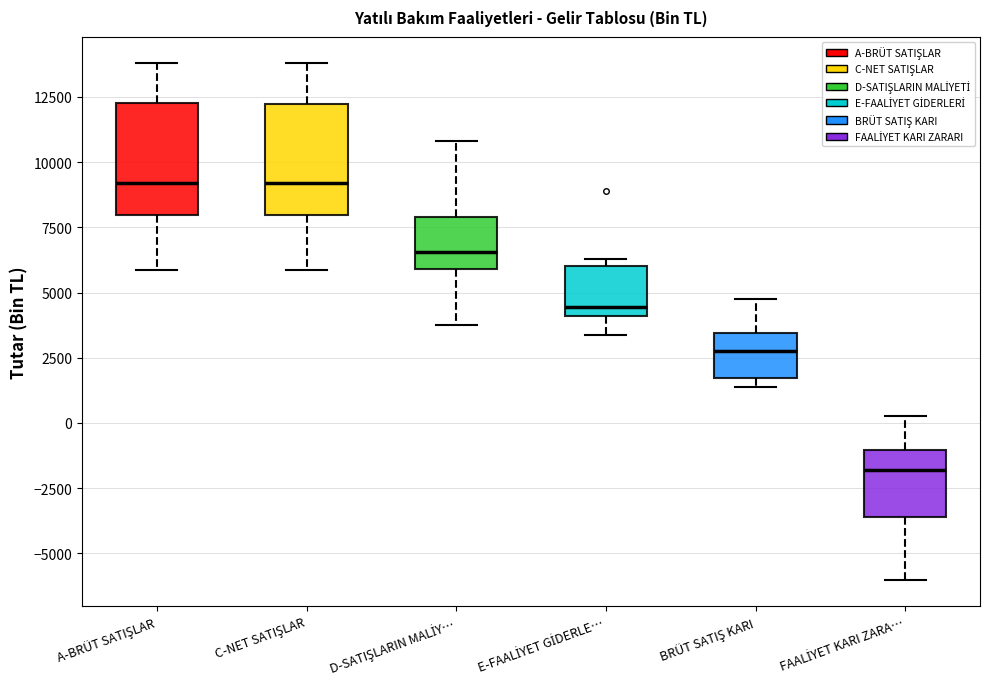

Where is the upper edge of the box for D-SATIŞLARIN MALİY… on the y-axis? The values are not printed on the chart, so give them approximately, as read against the axis.

8000